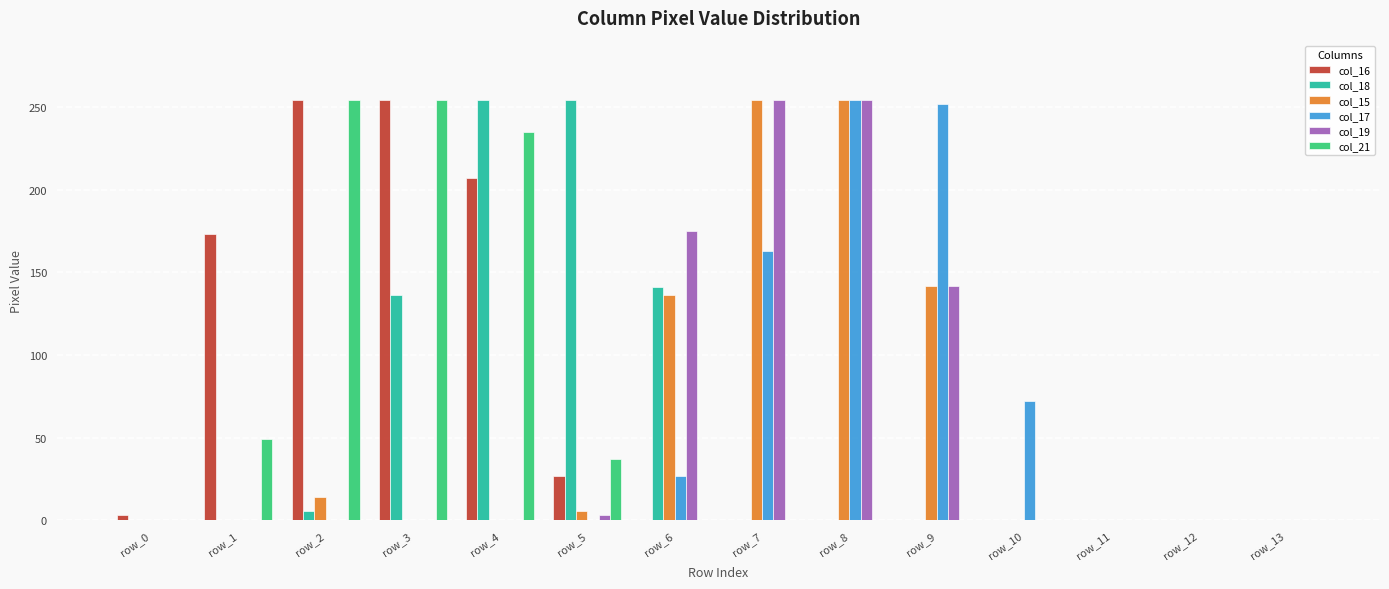

True or false: col_17 has a value of 396 at row_8.

False